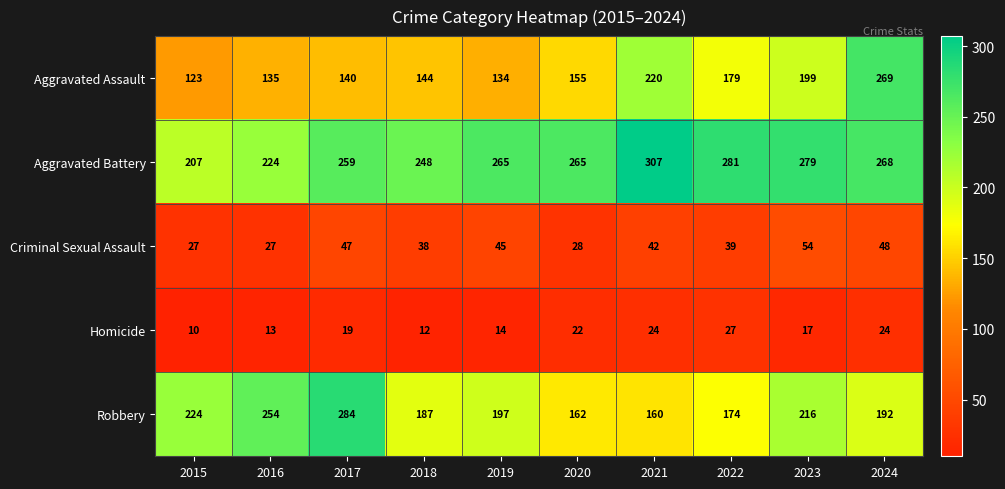

Read the Robbery value at 2019.

197